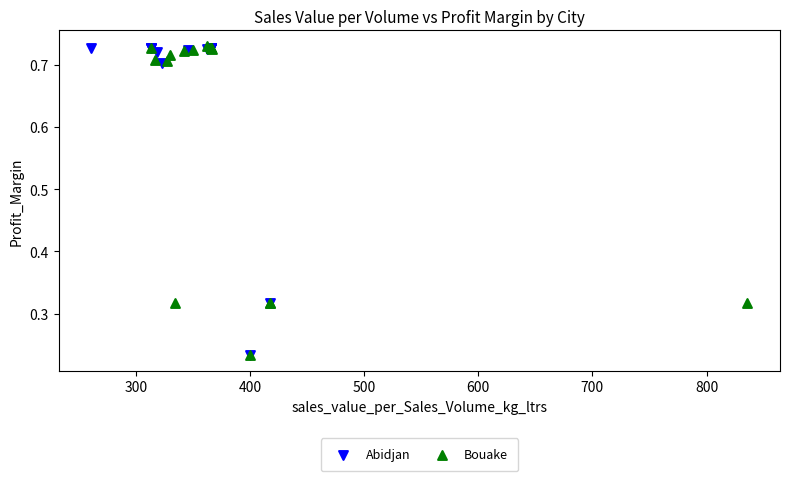

What are all the series names shown in the legend?

Abidjan, Bouake